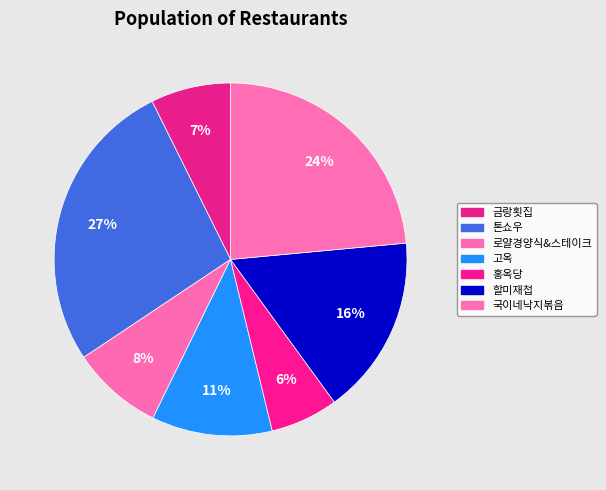

Which category has the smallest portion of the pie?

홍옥당